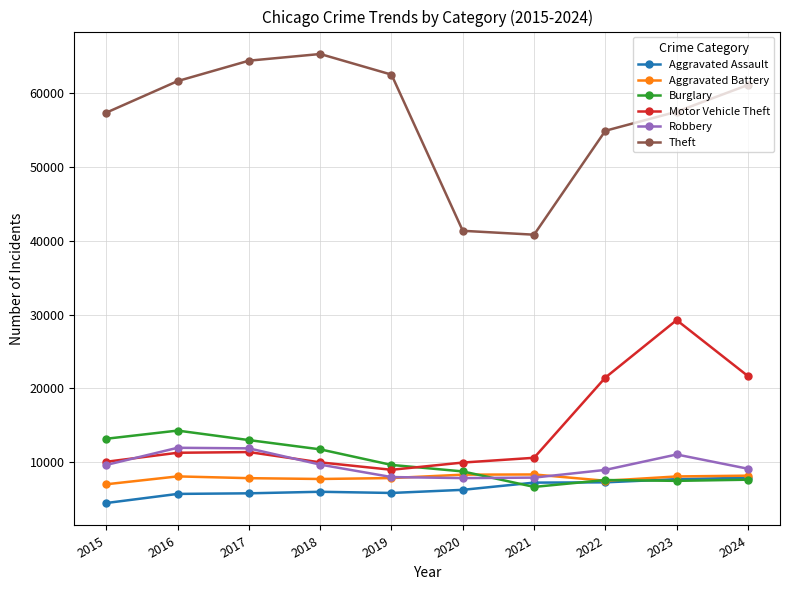

At which label does Aggravated Battery first exceed 8078?

2016